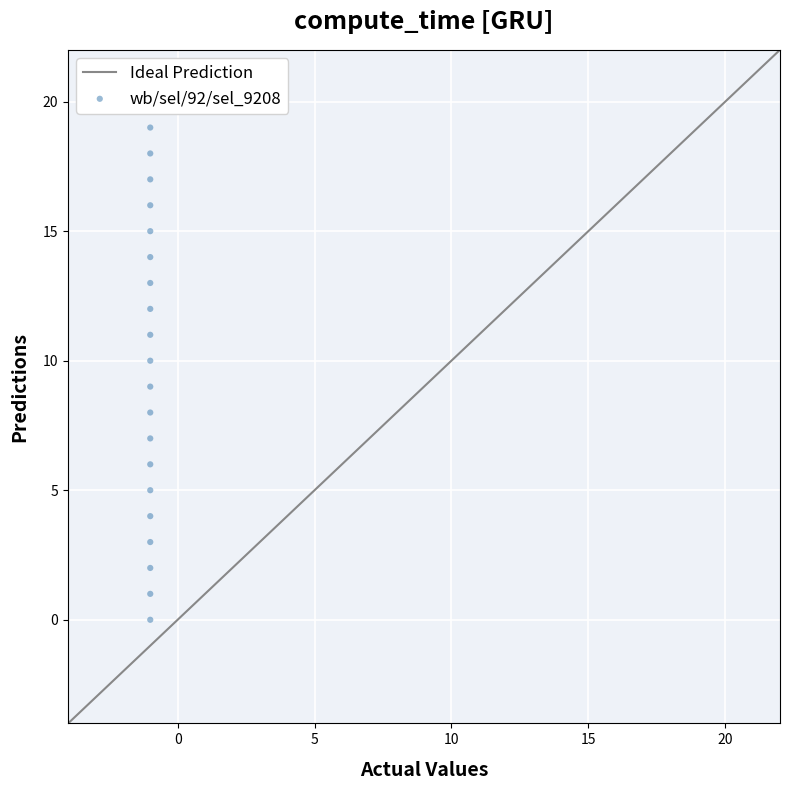

What is the range of Y values (max minus min)?

19